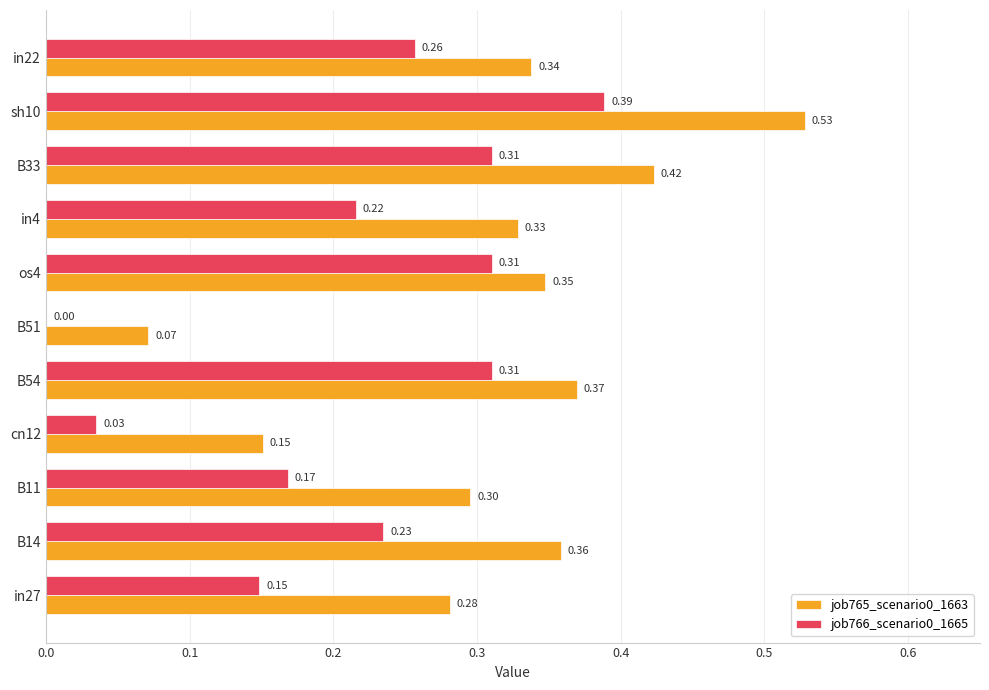

At which category is the sum across all series the highest?

sh10